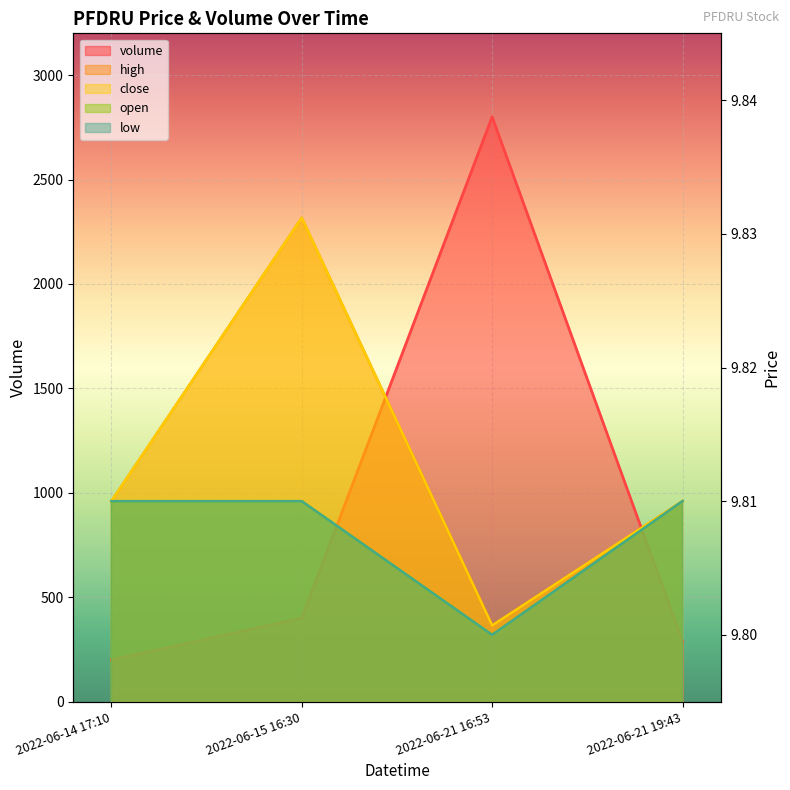

Reading left to right, transcribe all the data shown in this chart.

volume: 200.0	400.0	2800.0	288.0
high: 9.8	9.8	9.8	9.8
close: 9.8	9.8	9.8	9.8
open: 9.8	9.8	9.8	9.8
low: 9.8	9.8	9.8	9.8